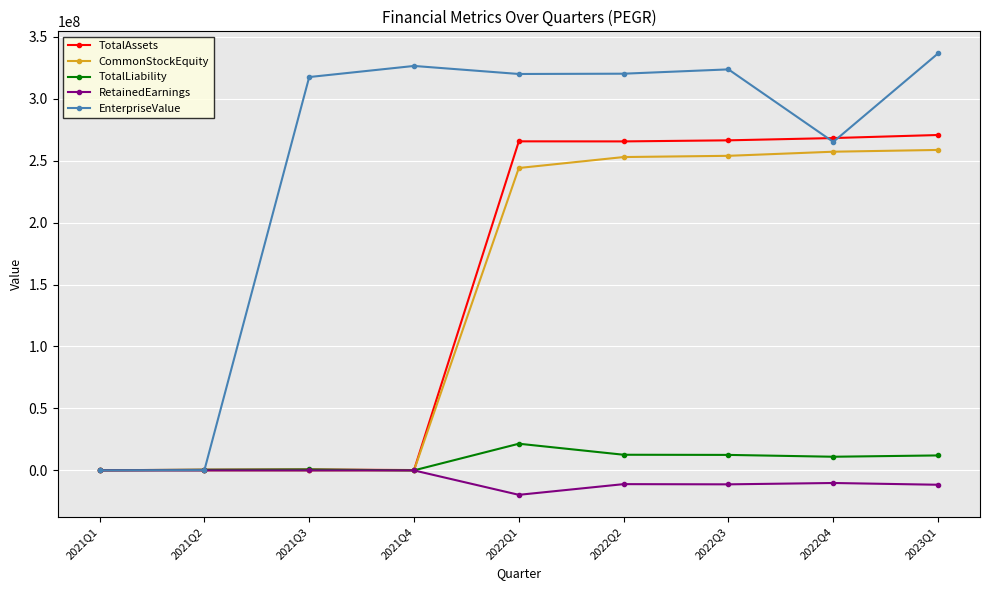

Which category has the highest value in the EnterpriseValue series?

2023Q1